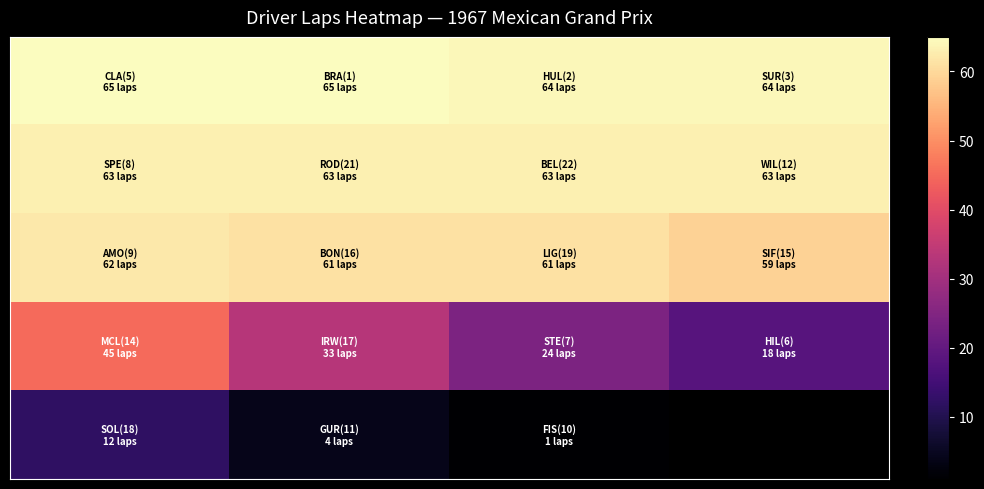

What is the spread (max minus min) of values at 1?

61.0